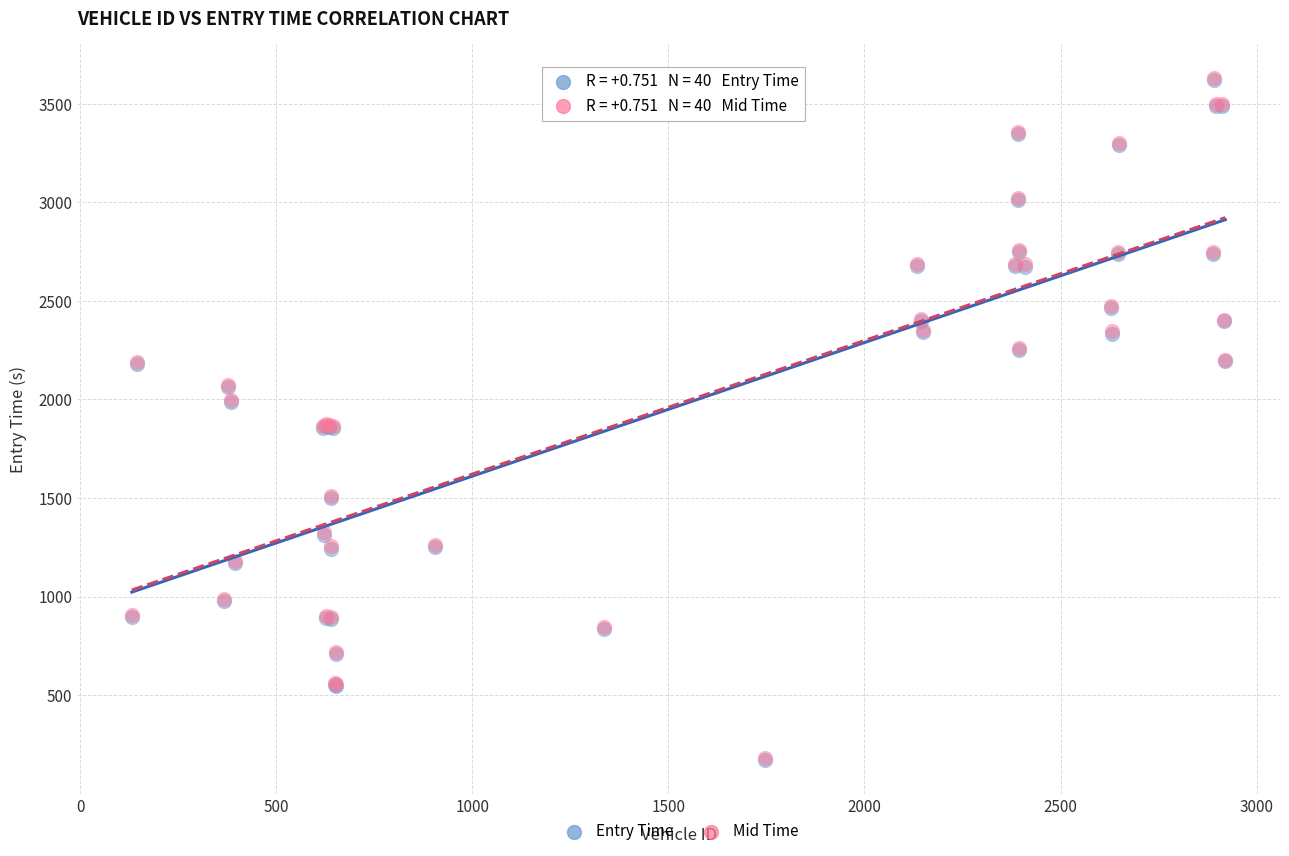

What are all the series names shown in the legend?

Entry Time, Mid Time